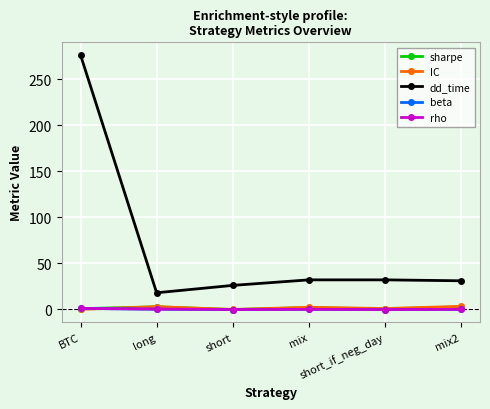

Which series has the largest total across all categories?

dd_time